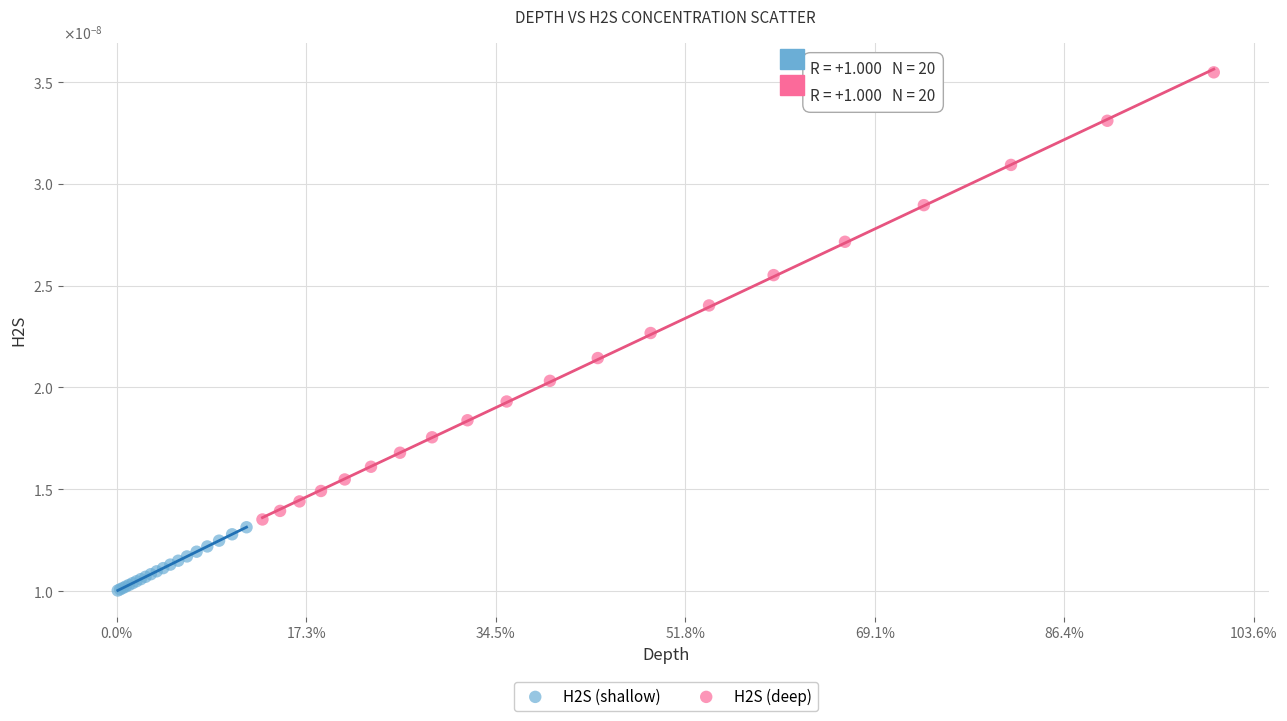

What are all the series names shown in the legend?

H2S (shallow), H2S (deep)